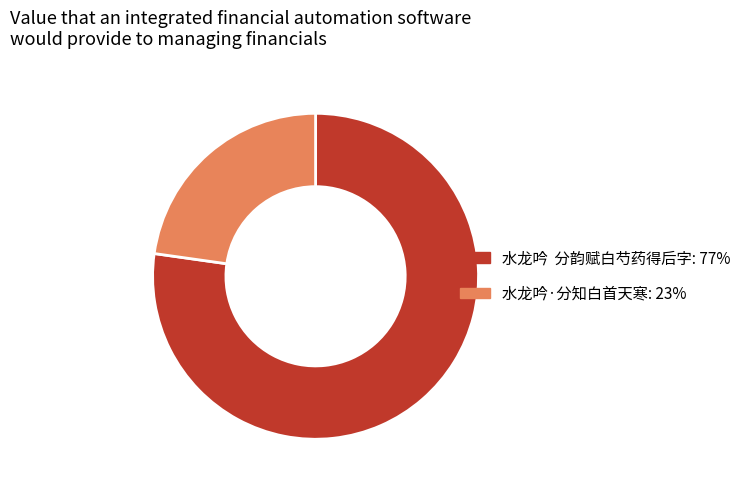

True or false: 水龙吟·分知白首天寒 accounts for 23% of the total.

True